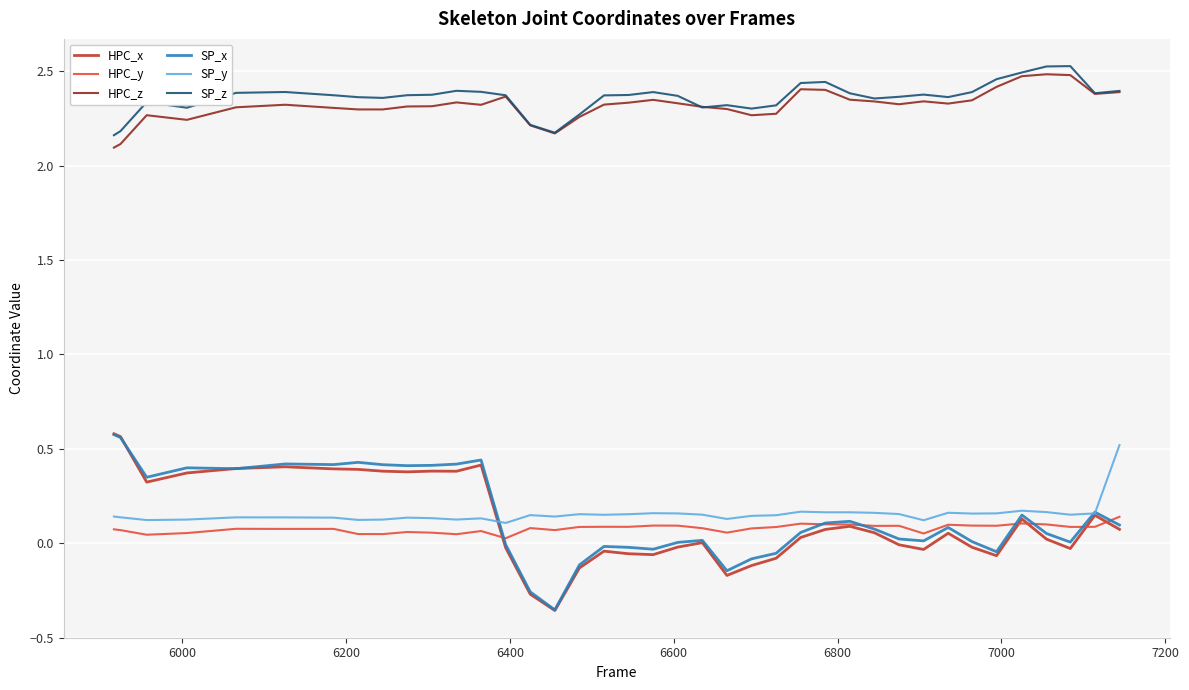

True or false: SP_y and SP_z intersect in this chart.

False